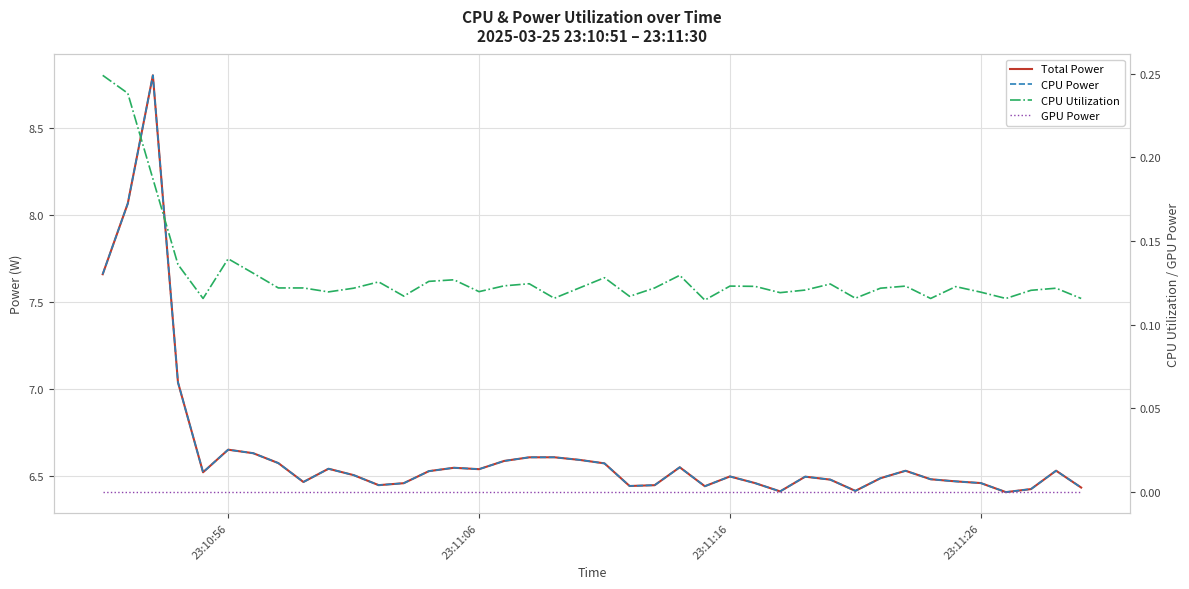

Is this an area chart (filled region under the line)?

No